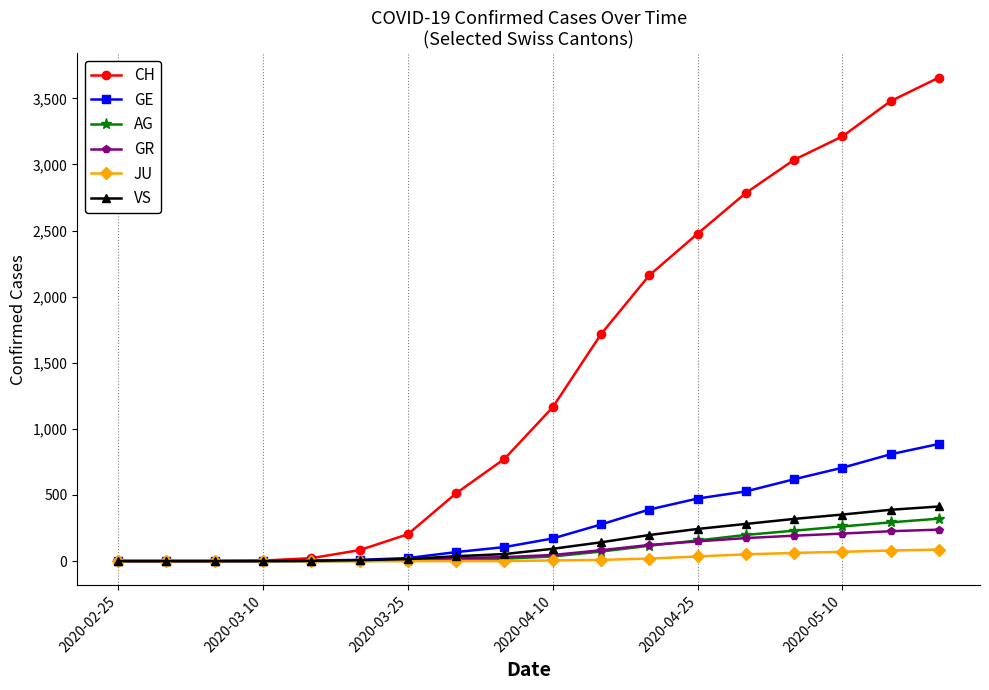

What is the maximum value for GR?

238